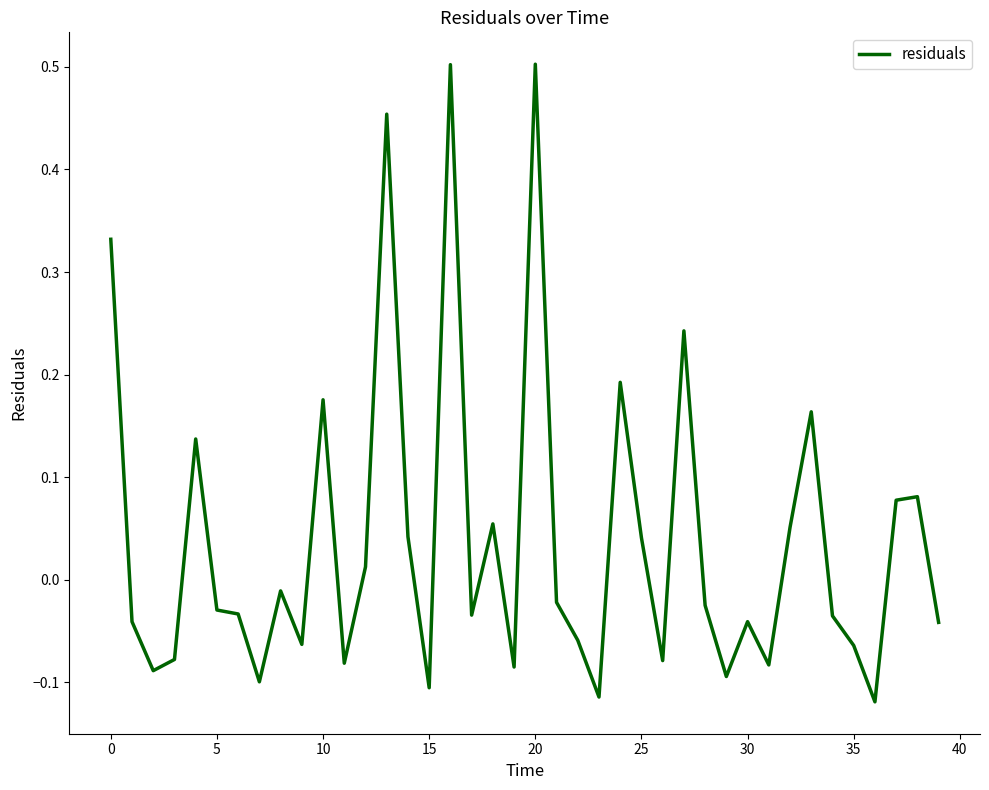

What is the difference between the maximum and minimum values?

0.6